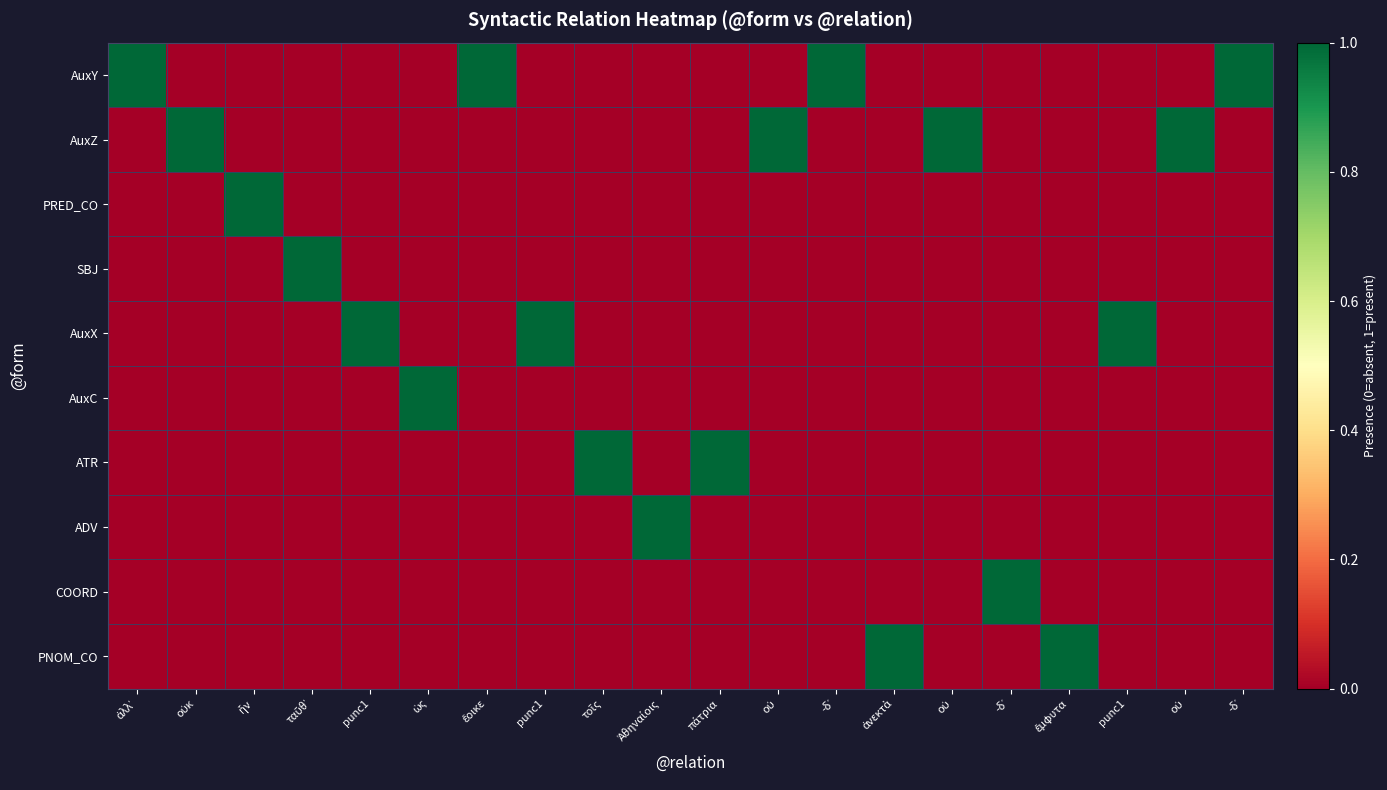

Reading right to left, what are all the values shown in this chart?

AuxY: -δ᾽=1	οὐ=0	punc1=0	ἔμφυτα=0	-δ᾽=0	οὐ=0	ἀνεκτὰ=0	-δ᾽=1	οὐ=0	πάτρια=0	Ἀθηναίοις=0	τοῖς=0	punc1=0	ἔοικε=1	ὡς=0	punc1=0	ταῦθ᾽=0	ἦν=0	οὐκ=0	ἀλλ᾽=1
AuxZ: -δ᾽=0	οὐ=1	punc1=0	ἔμφυτα=0	-δ᾽=0	οὐ=1	ἀνεκτὰ=0	-δ᾽=0	οὐ=1	πάτρια=0	Ἀθηναίοις=0	τοῖς=0	punc1=0	ἔοικε=0	ὡς=0	punc1=0	ταῦθ᾽=0	ἦν=0	οὐκ=1	ἀλλ᾽=0
PRED_CO: -δ᾽=0	οὐ=0	punc1=0	ἔμφυτα=0	-δ᾽=0	οὐ=0	ἀνεκτὰ=0	-δ᾽=0	οὐ=0	πάτρια=0	Ἀθηναίοις=0	τοῖς=0	punc1=0	ἔοικε=0	ὡς=0	punc1=0	ταῦθ᾽=0	ἦν=1	οὐκ=0	ἀλλ᾽=0
SBJ: -δ᾽=0	οὐ=0	punc1=0	ἔμφυτα=0	-δ᾽=0	οὐ=0	ἀνεκτὰ=0	-δ᾽=0	οὐ=0	πάτρια=0	Ἀθηναίοις=0	τοῖς=0	punc1=0	ἔοικε=0	ὡς=0	punc1=0	ταῦθ᾽=1	ἦν=0	οὐκ=0	ἀλλ᾽=0
AuxX: -δ᾽=0	οὐ=0	punc1=1	ἔμφυτα=0	-δ᾽=0	οὐ=0	ἀνεκτὰ=0	-δ᾽=0	οὐ=0	πάτρια=0	Ἀθηναίοις=0	τοῖς=0	punc1=1	ἔοικε=0	ὡς=0	punc1=1	ταῦθ᾽=0	ἦν=0	οὐκ=0	ἀλλ᾽=0
AuxC: -δ᾽=0	οὐ=0	punc1=0	ἔμφυτα=0	-δ᾽=0	οὐ=0	ἀνεκτὰ=0	-δ᾽=0	οὐ=0	πάτρια=0	Ἀθηναίοις=0	τοῖς=0	punc1=0	ἔοικε=0	ὡς=1	punc1=0	ταῦθ᾽=0	ἦν=0	οὐκ=0	ἀλλ᾽=0
ATR: -δ᾽=0	οὐ=0	punc1=0	ἔμφυτα=0	-δ᾽=0	οὐ=0	ἀνεκτὰ=0	-δ᾽=0	οὐ=0	πάτρια=1	Ἀθηναίοις=0	τοῖς=1	punc1=0	ἔοικε=0	ὡς=0	punc1=0	ταῦθ᾽=0	ἦν=0	οὐκ=0	ἀλλ᾽=0
ADV: -δ᾽=0	οὐ=0	punc1=0	ἔμφυτα=0	-δ᾽=0	οὐ=0	ἀνεκτὰ=0	-δ᾽=0	οὐ=0	πάτρια=0	Ἀθηναίοις=1	τοῖς=0	punc1=0	ἔοικε=0	ὡς=0	punc1=0	ταῦθ᾽=0	ἦν=0	οὐκ=0	ἀλλ᾽=0
COORD: -δ᾽=0	οὐ=0	punc1=0	ἔμφυτα=0	-δ᾽=1	οὐ=0	ἀνεκτὰ=0	-δ᾽=0	οὐ=0	πάτρια=0	Ἀθηναίοις=0	τοῖς=0	punc1=0	ἔοικε=0	ὡς=0	punc1=0	ταῦθ᾽=0	ἦν=0	οὐκ=0	ἀλλ᾽=0
PNOM_CO: -δ᾽=0	οὐ=0	punc1=0	ἔμφυτα=1	-δ᾽=0	οὐ=0	ἀνεκτὰ=1	-δ᾽=0	οὐ=0	πάτρια=0	Ἀθηναίοις=0	τοῖς=0	punc1=0	ἔοικε=0	ὡς=0	punc1=0	ταῦθ᾽=0	ἦν=0	οὐκ=0	ἀλλ᾽=0